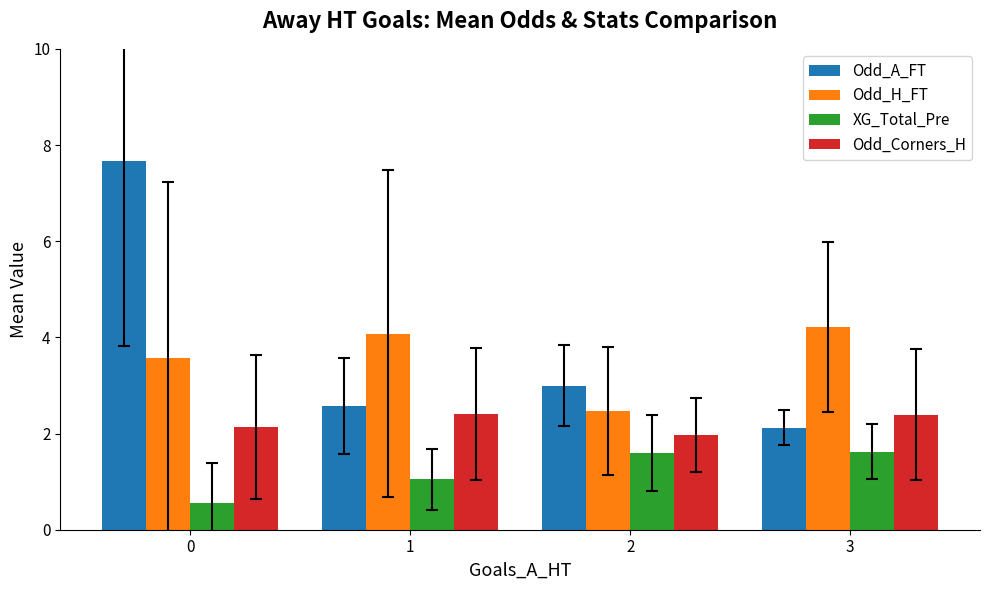

Read the XG_Total_Pre value at 0.

0.6